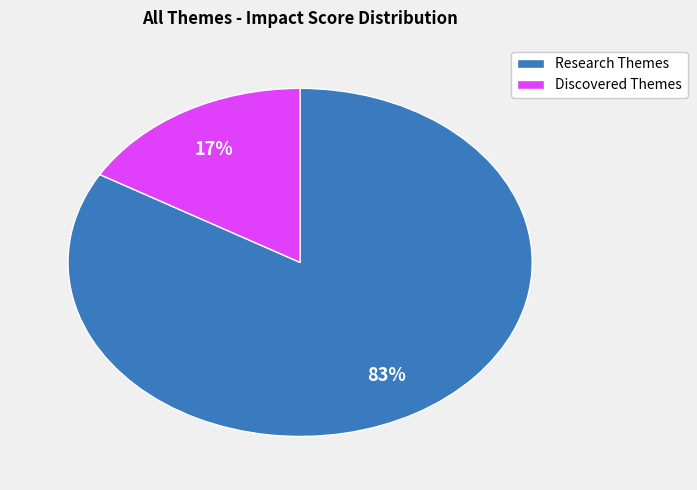

Between Research Themes and Discovered Themes, which is larger?

Research Themes